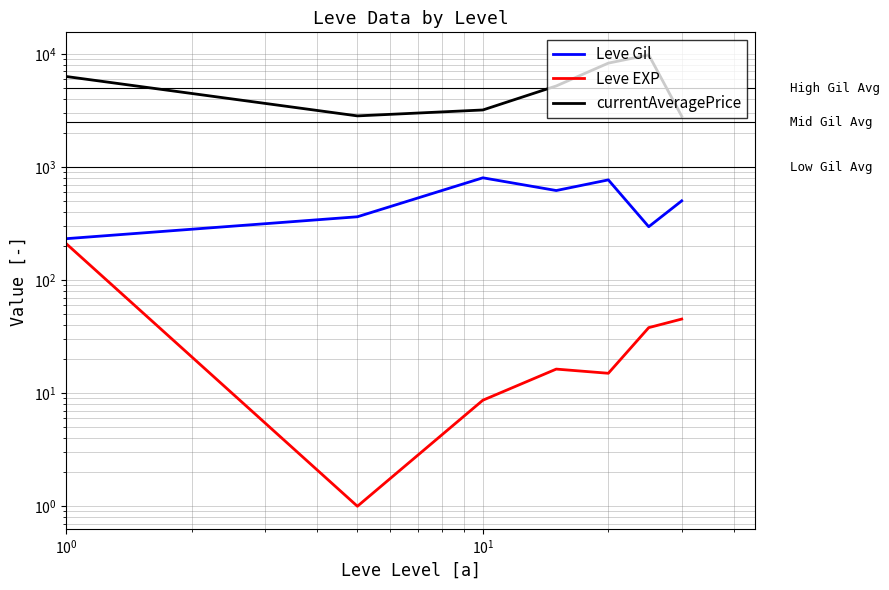

What position from the left is $\mathdefault{10^{1}}$?

3